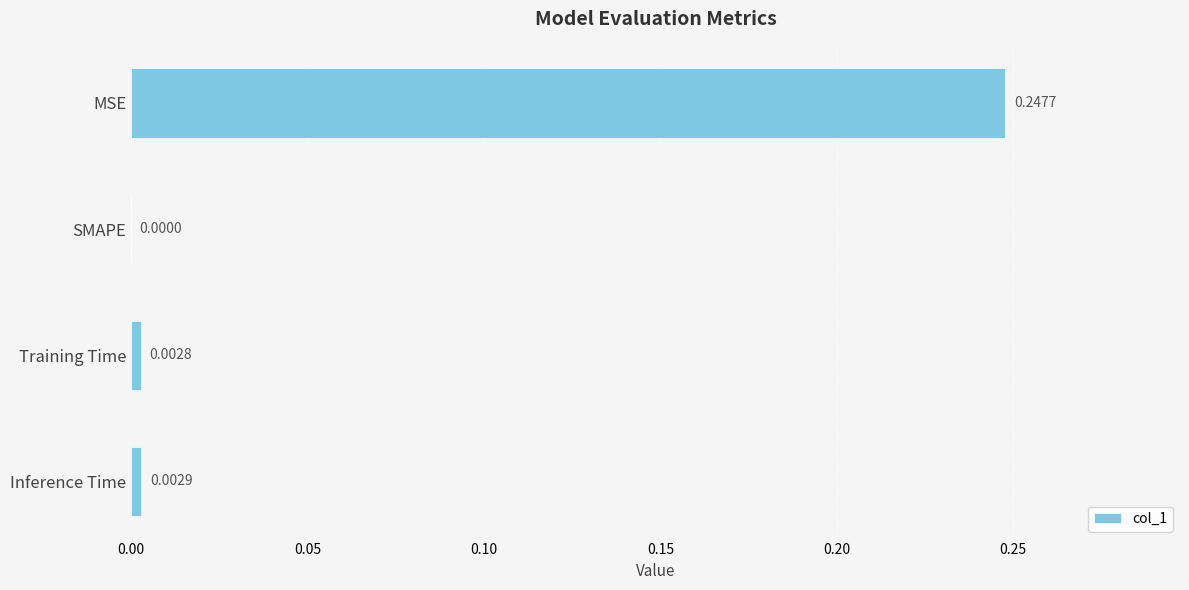

Which label corresponds to the largest value in the chart?

MSE